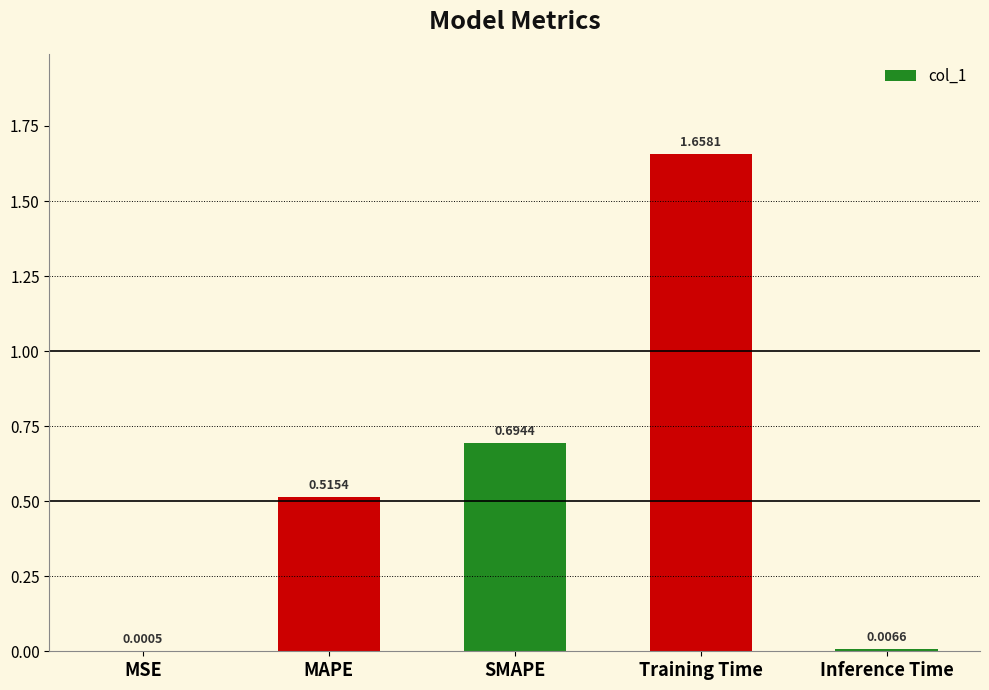

Which has a higher value, MAPE or Training Time?

Training Time